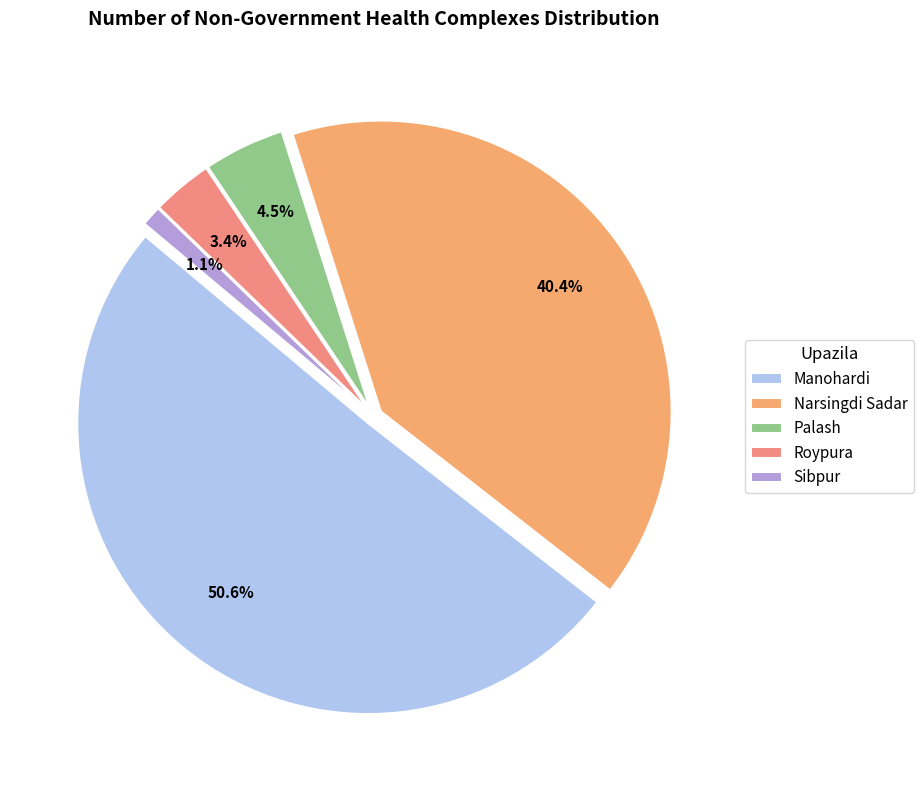

How many slices are in this pie chart?

5